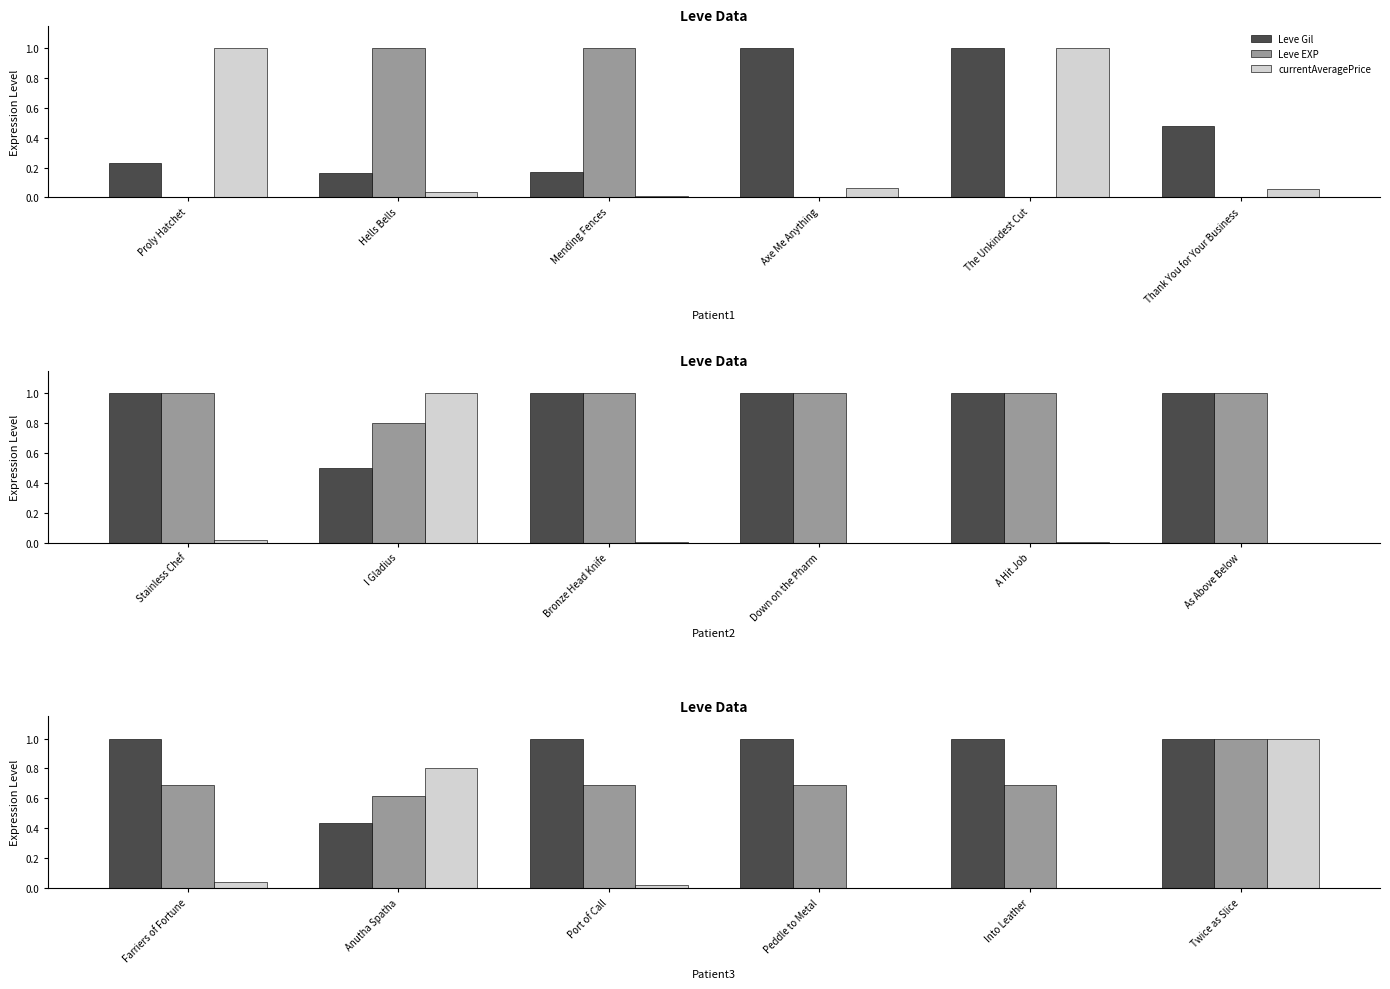

What are all the series names shown in the legend?

Leve Gil, Leve EXP, currentAveragePrice